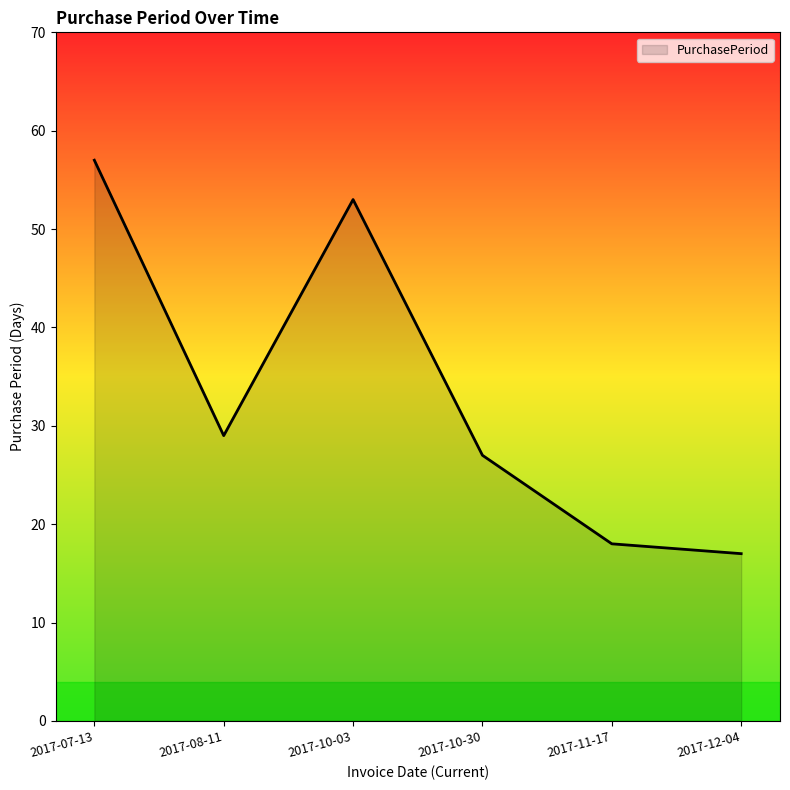

How many interior local valleys (lower than both neighbors) does the data have?

1